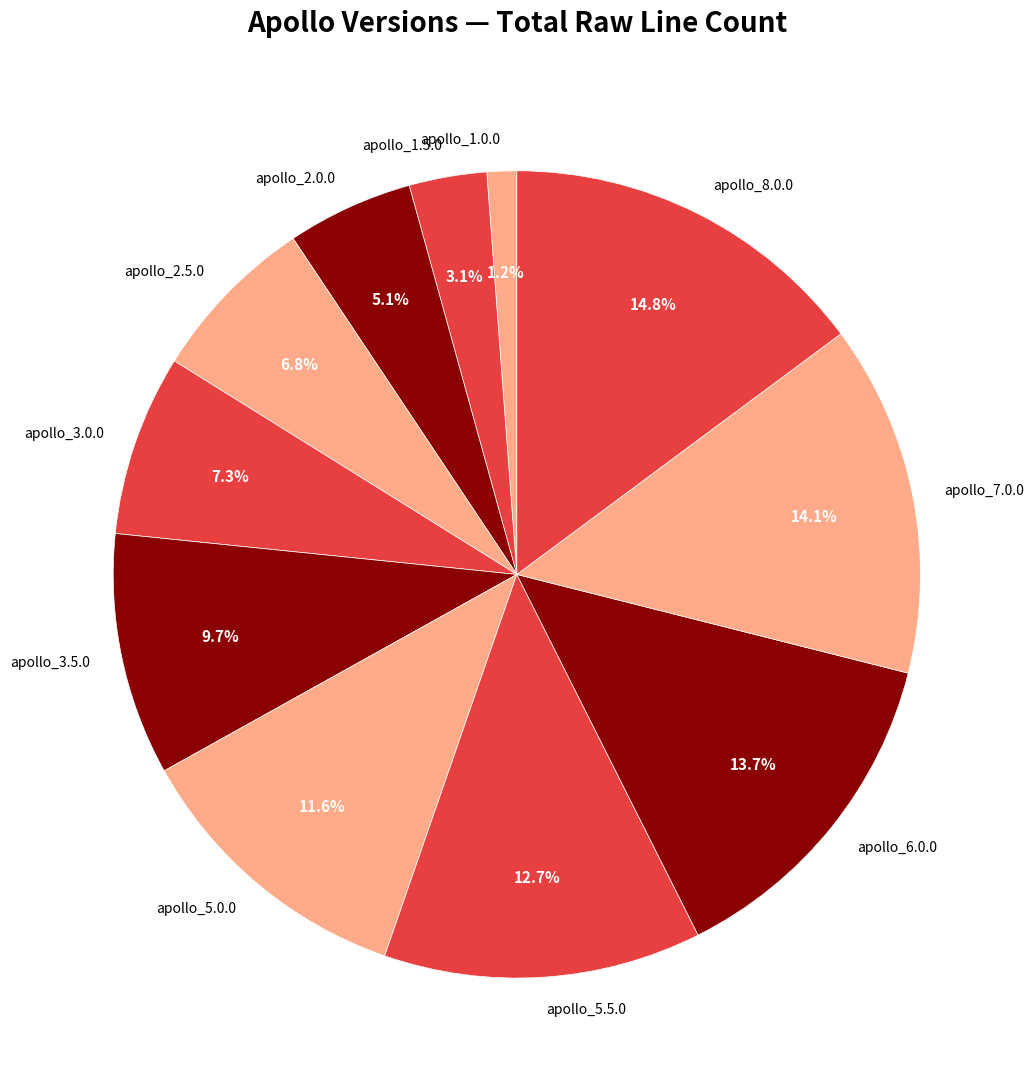

Which category has the biggest portion of the pie?

apollo_8.0.0